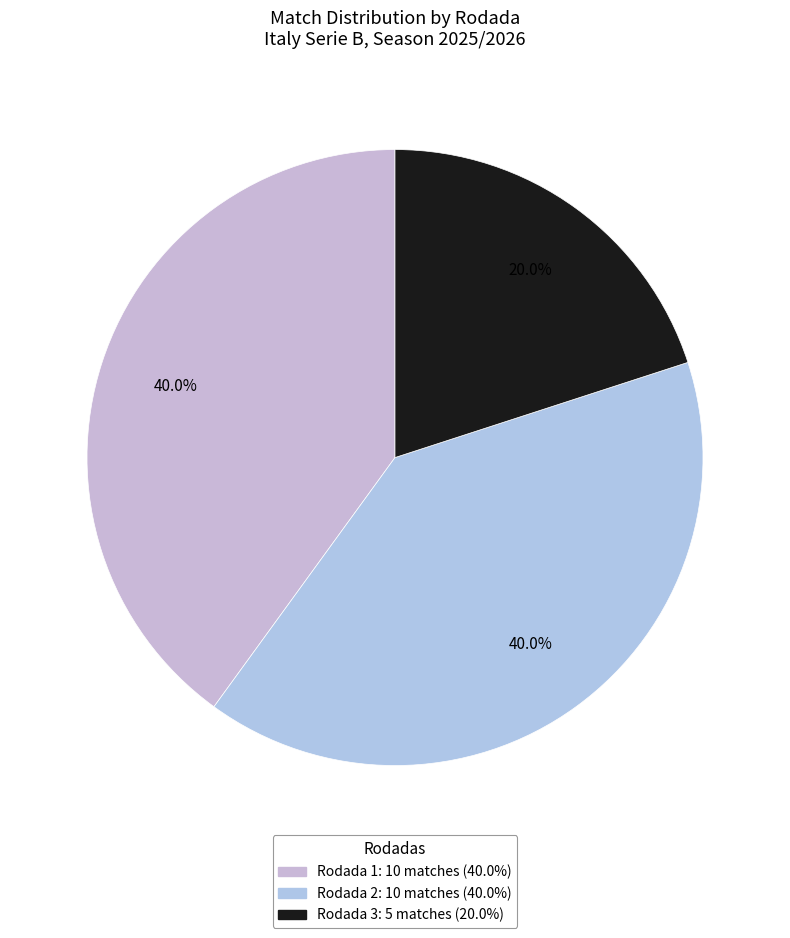

How many slices are in this pie chart?

3